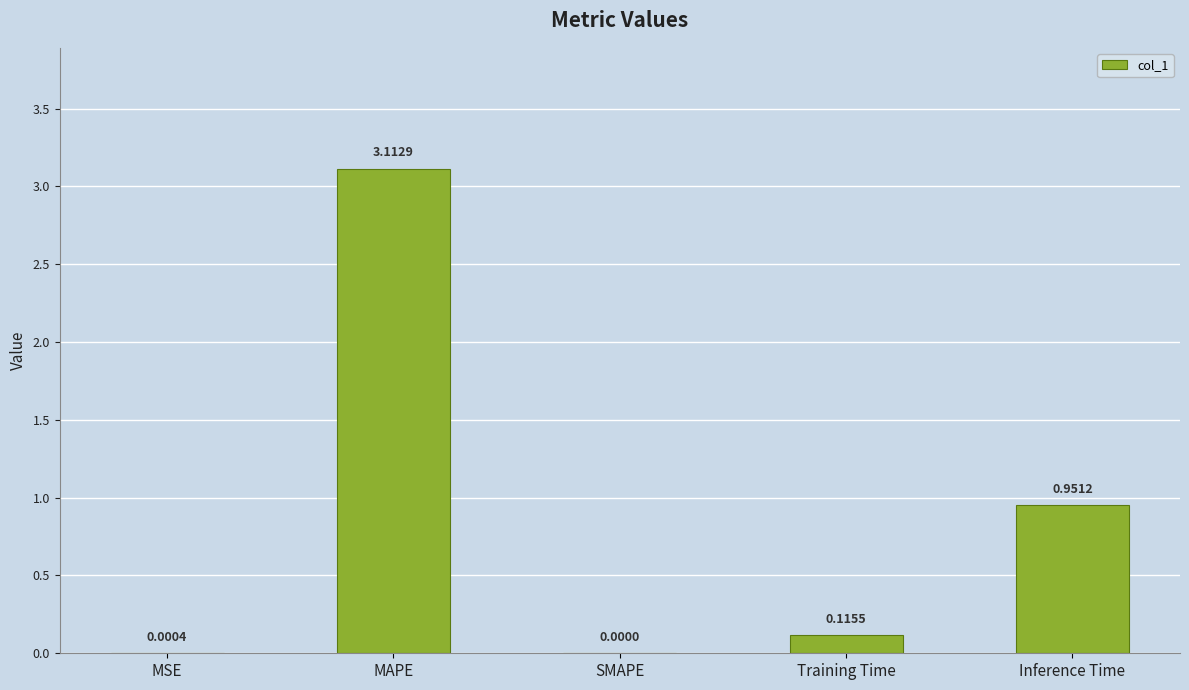

What is the sum of the values at MSE and MAPE?

3.1